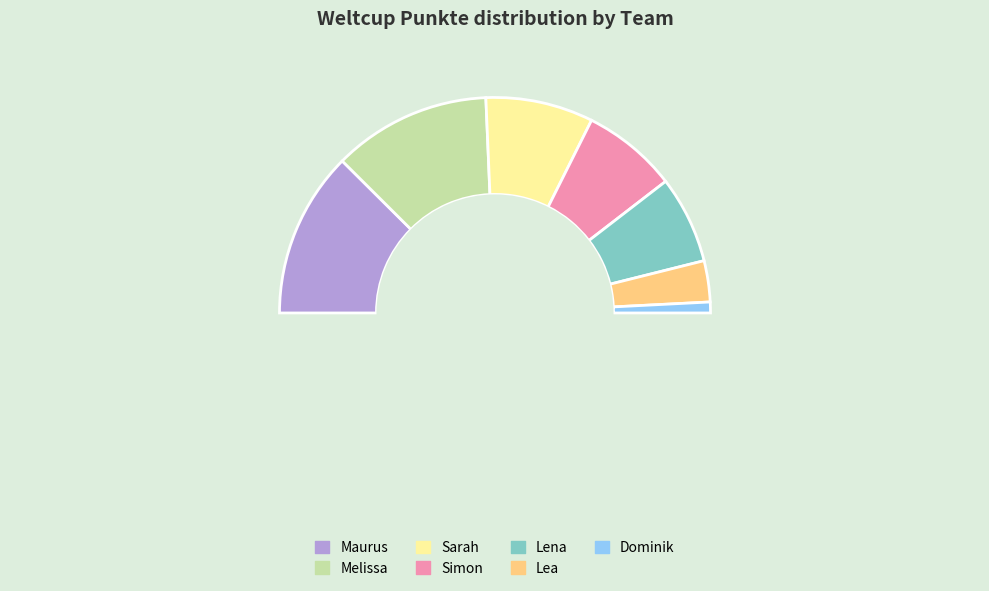

Count the number of slices in the pie.

7